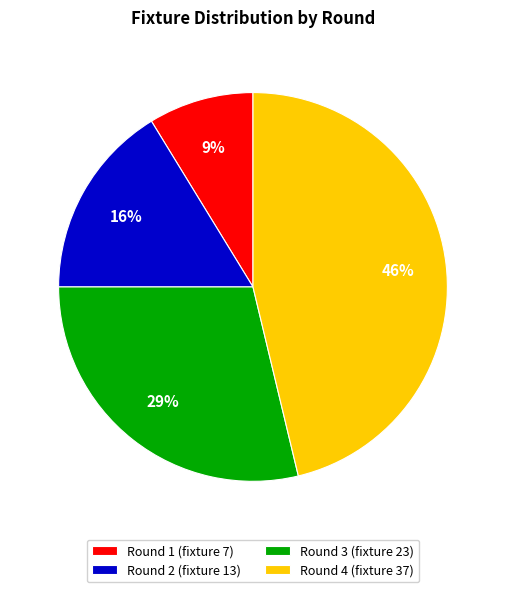

Count the number of slices in the pie.

4